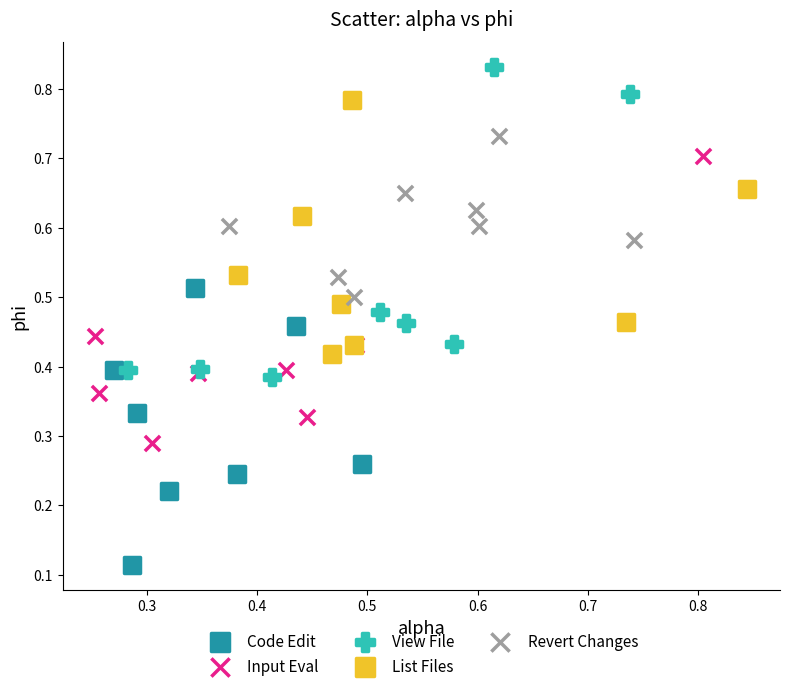

Which series contains the lowest Y value?

Code Edit